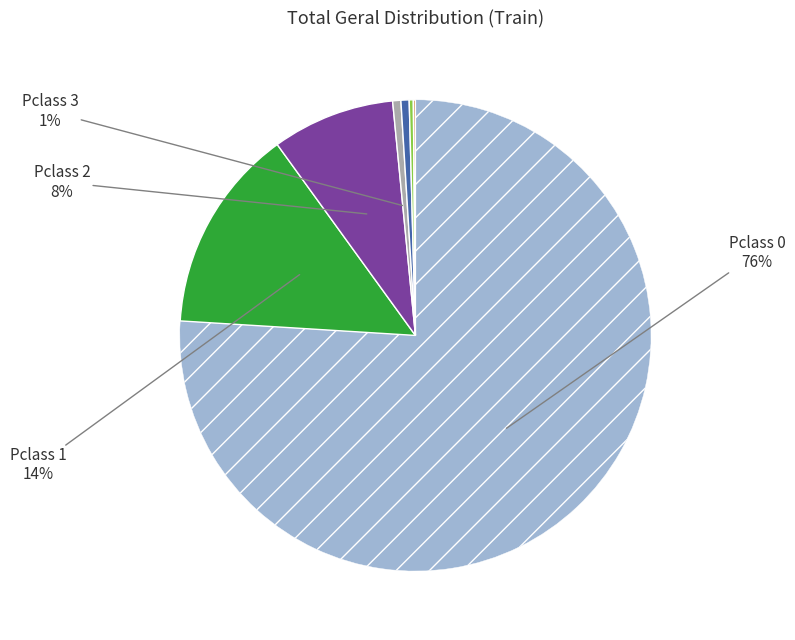

To the nearest percent, what is the average slice percentage?

14%